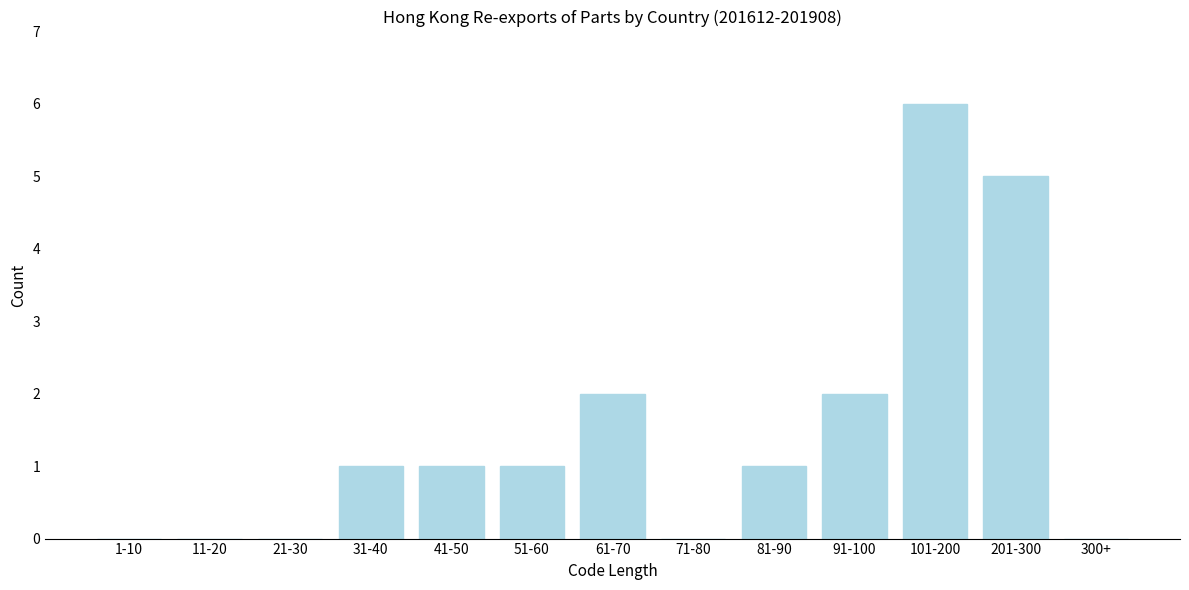

Reading left to right, what are all the values shown in this chart?

1-10=0	11-20=0	21-30=0	31-40=1	41-50=1	51-60=1	61-70=2	71-80=0	81-90=1	91-100=2	101-200=6	201-300=5	300+=0